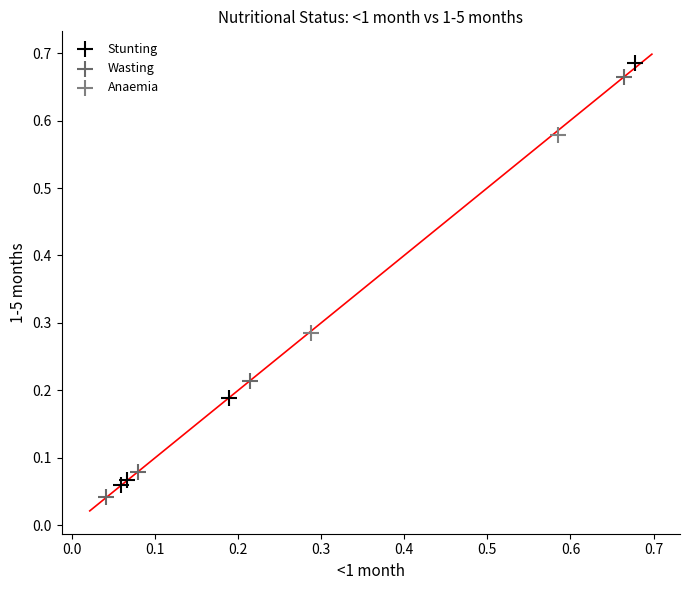

Which series contains the lowest Y value?

Wasting